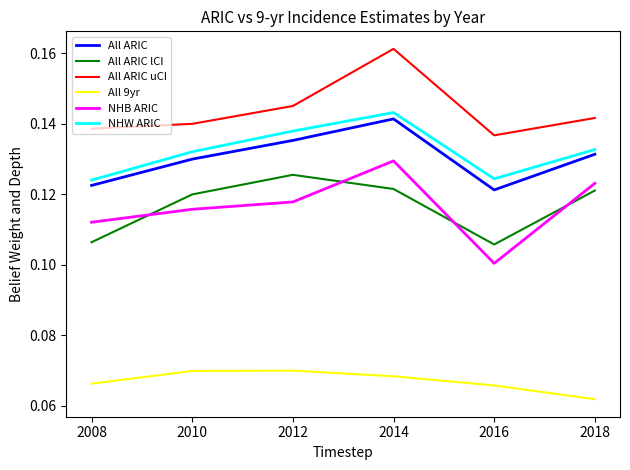

Which series changed the most between 2008 and 2016?

NHB ARIC